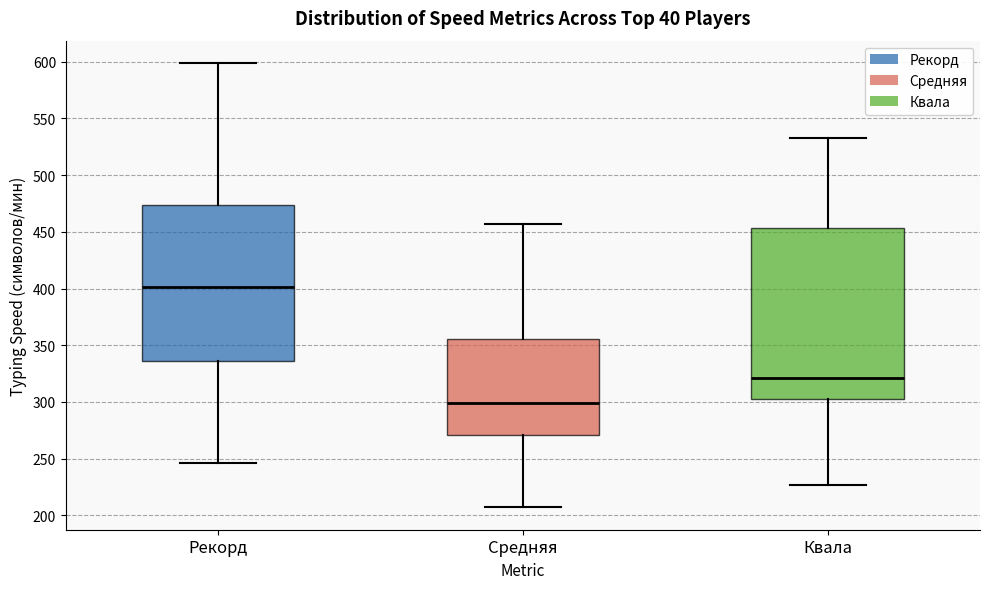

Which box has the highest median line?

Рекорд